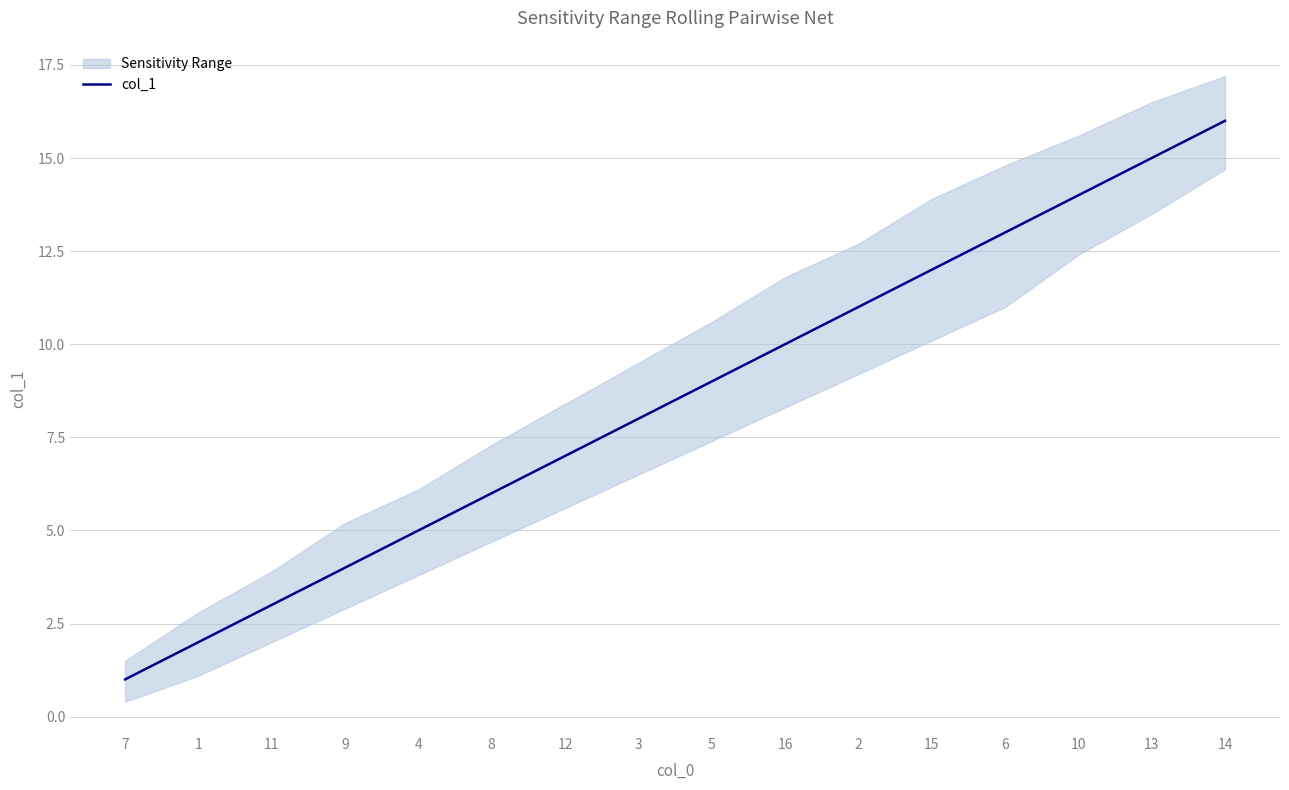

Rank the categories by value from lowest to highest.

7, 1, 11, 9, 4, 8, 12, 3, 5, 16, 2, 15, 6, 10, 13, 14